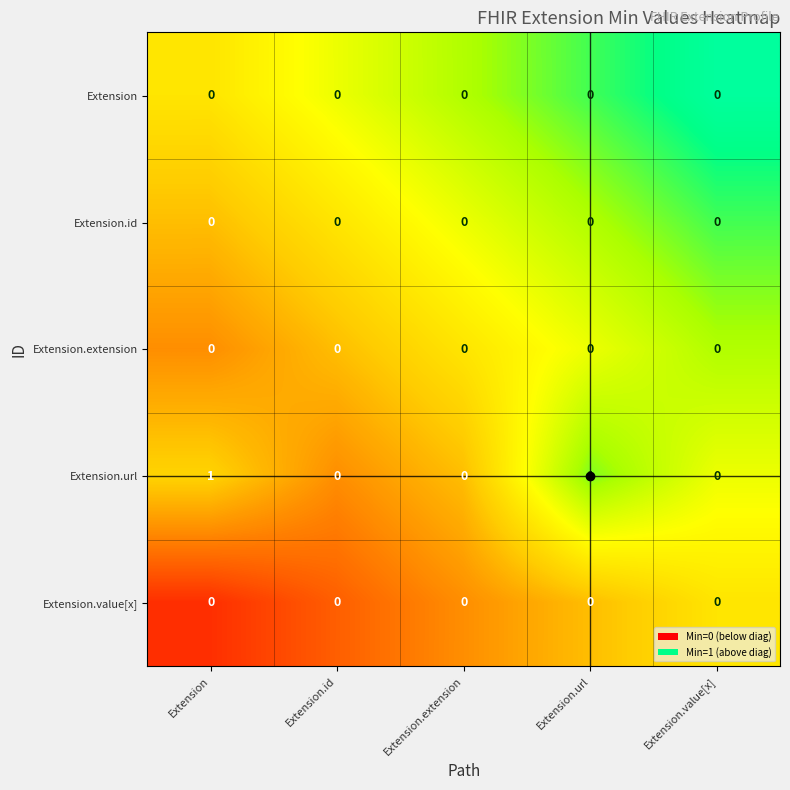

Which series has the largest total across all categories?

Extension.url